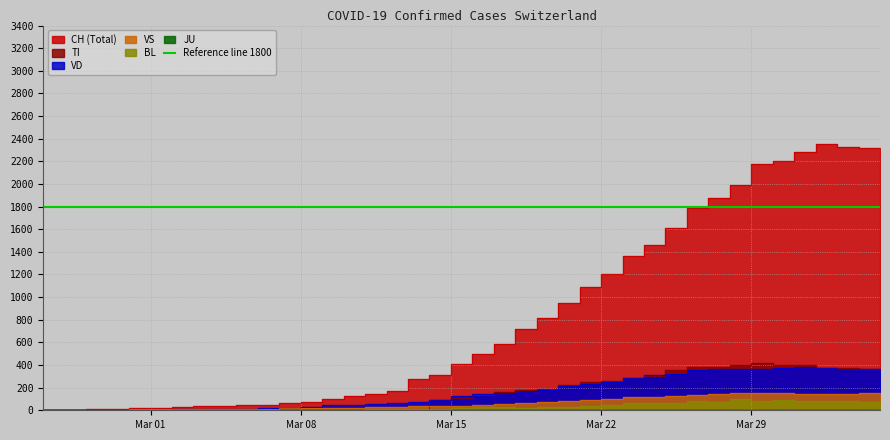

In TI, how many points are lower than both neighbors (excluding endpoints)?

1